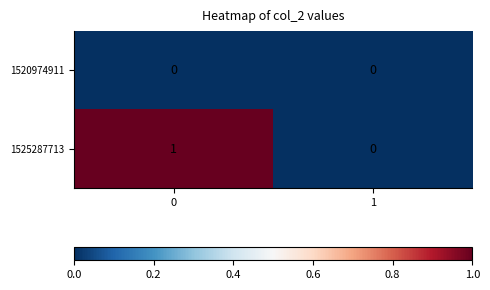

Between 0 and 1, which series saw the biggest shift?

1525287713